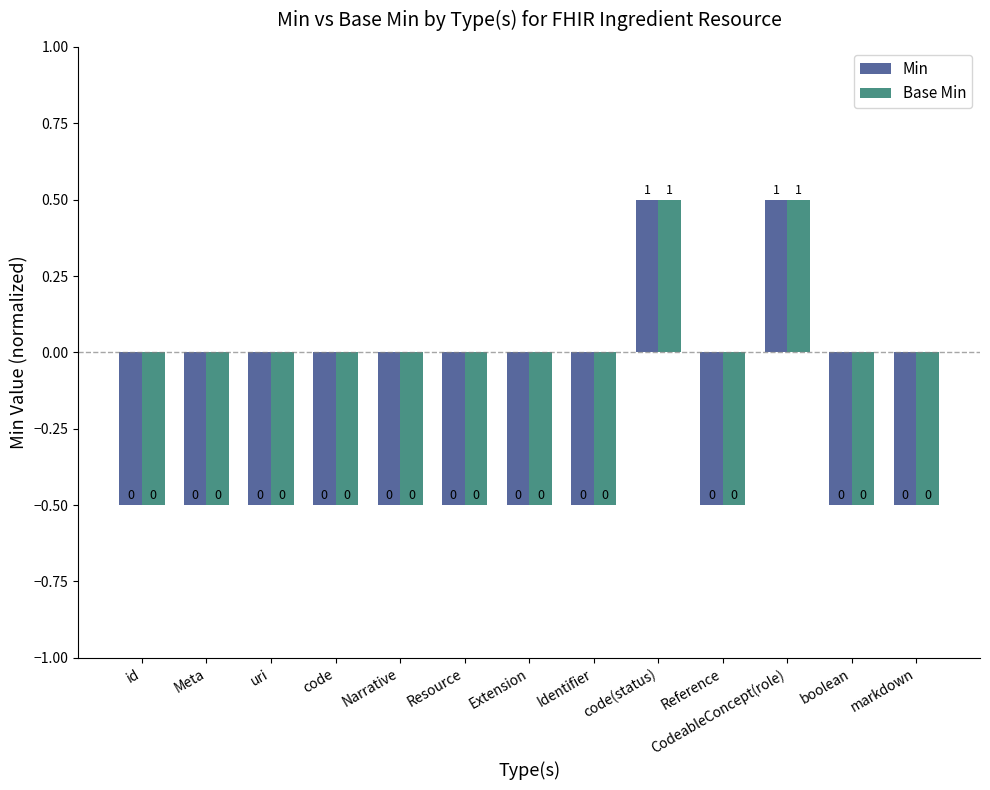

Rank the series at Narrative from lowest to highest value.

Min, Base Min